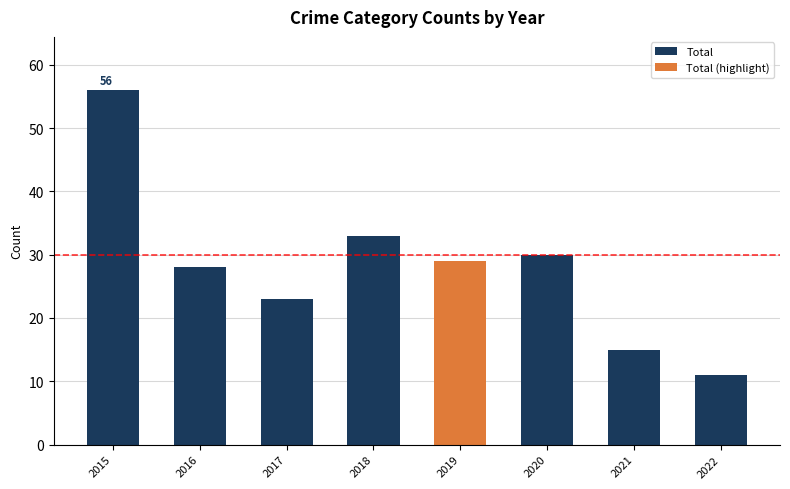

What is the minimum value shown in the chart?

11